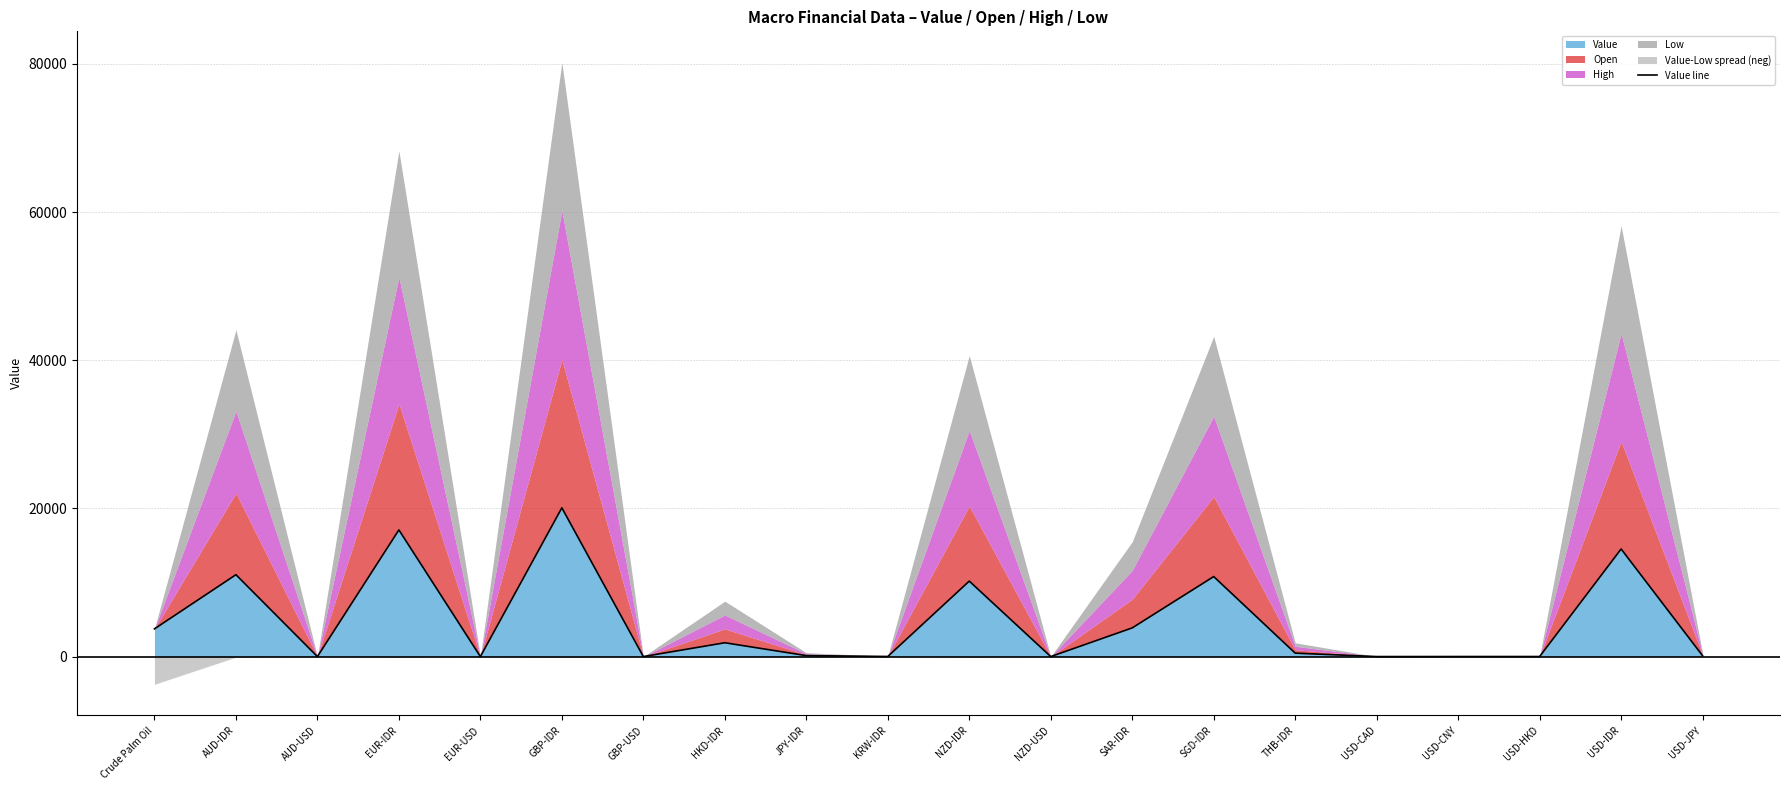

List the labels in order of value, largest first.

GBP-IDR, EUR-IDR, USD-IDR, AUD-IDR, SGD-IDR, NZD-IDR, SAR-IDR, Crude Palm Oil, HKD-IDR, THB-IDR, JPY-IDR, USD-JPY, KRW-IDR, USD-HKD, USD-CNY, GBP-USD, USD-CAD, EUR-USD, AUD-USD, NZD-USD